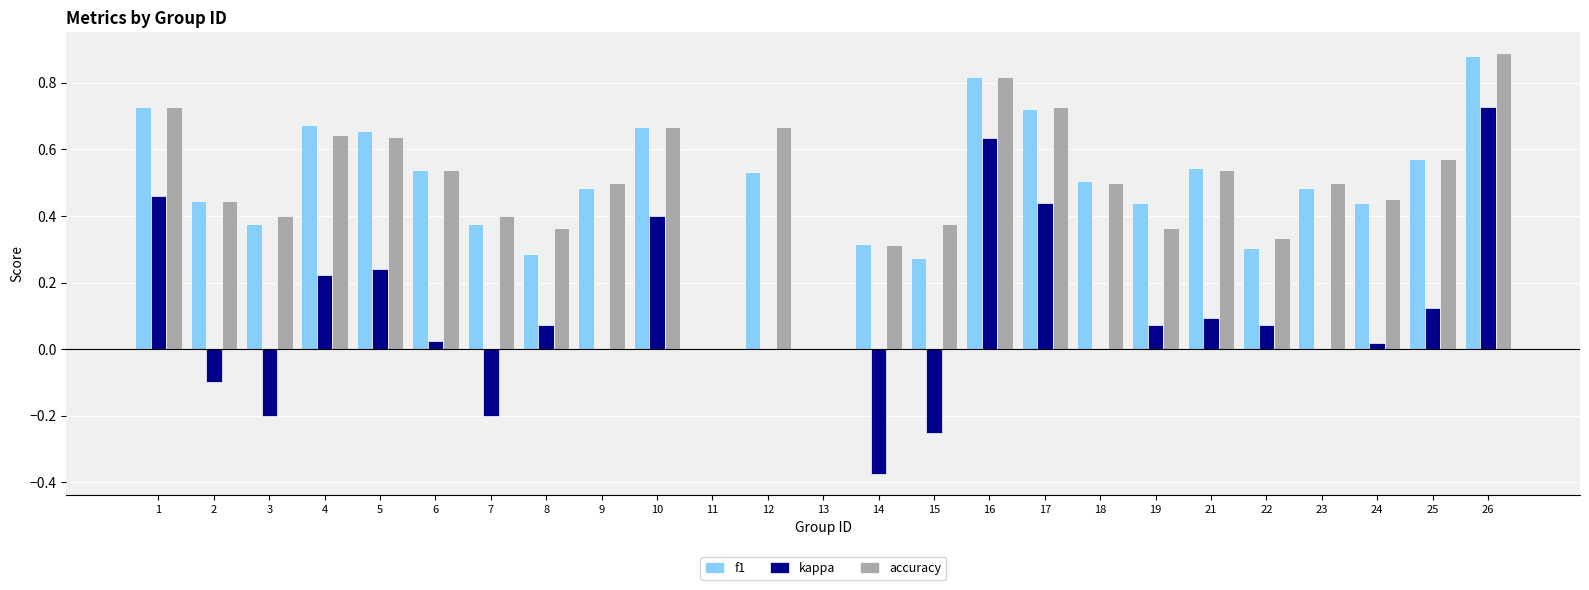

Which category has the highest value in the kappa series?

26